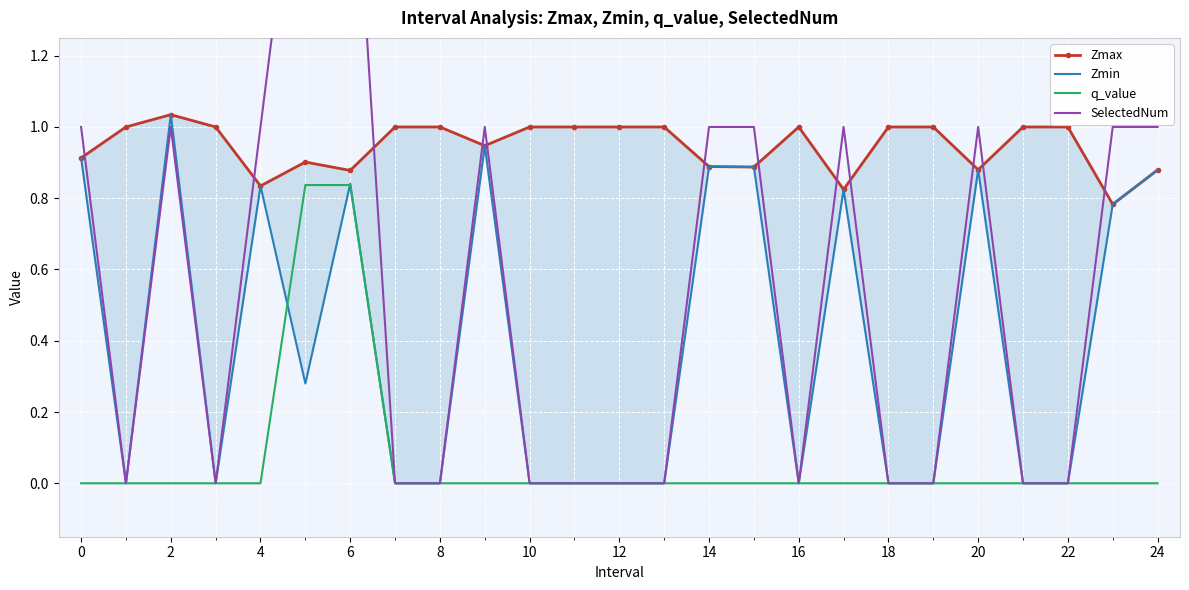

True or false: Zmax and q_value intersect in this chart.

False